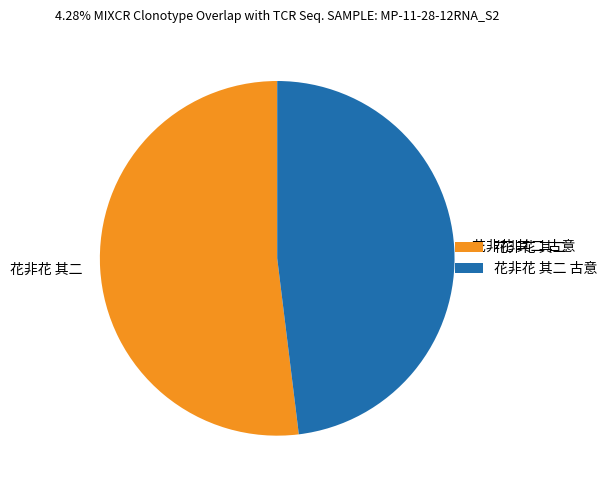

Combined, do 花非花 其二 and 花非花 其二 古意 account for over 50%?

Yes